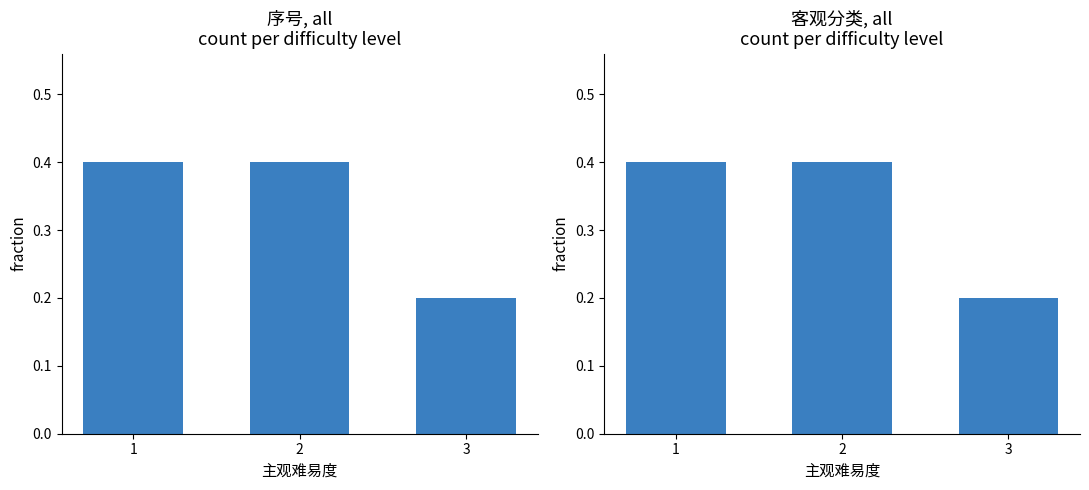

Count the number of categories in the chart.

3